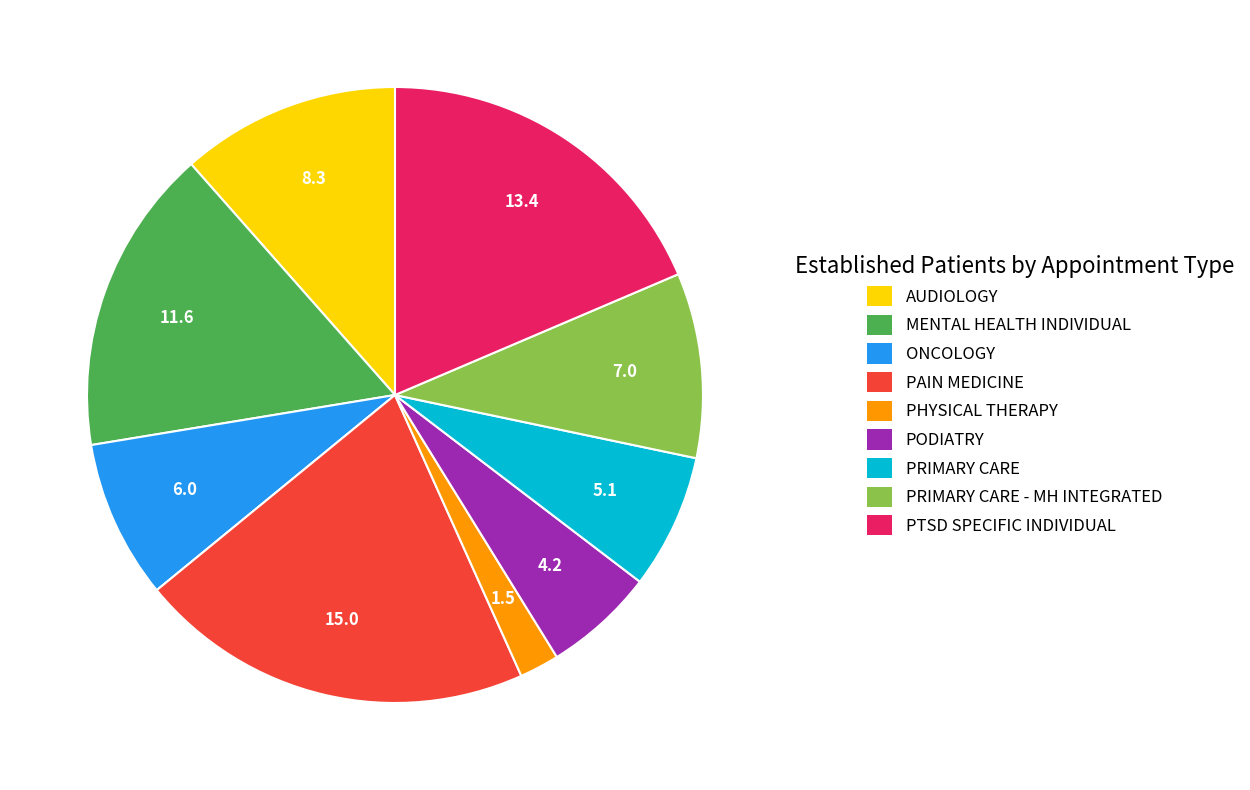

True or false: ONCOLOGY accounts for 8% of the total.

True